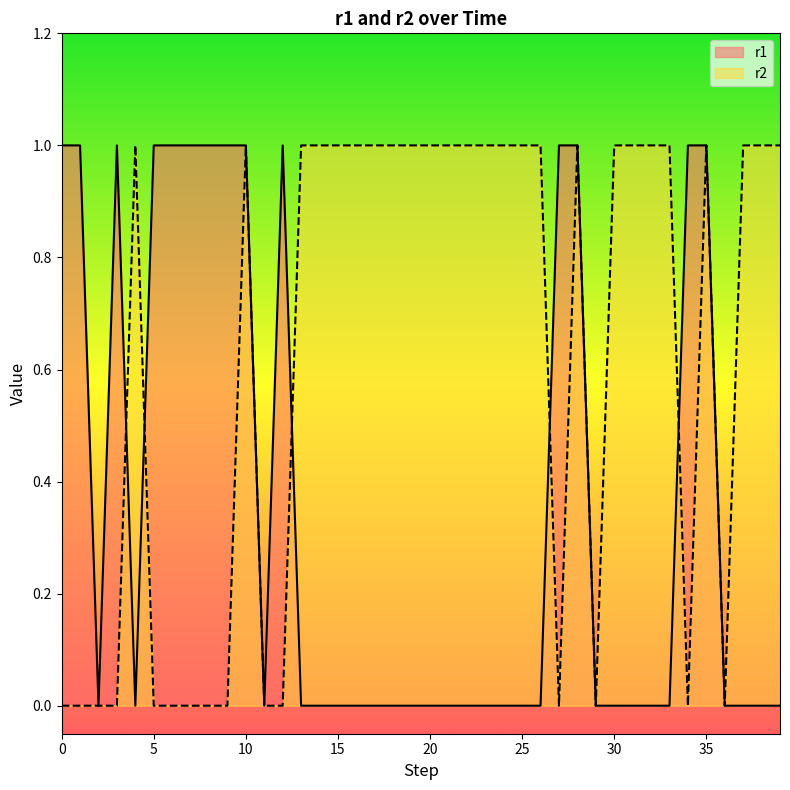

At how many categories does at least one series exceed 0?

36